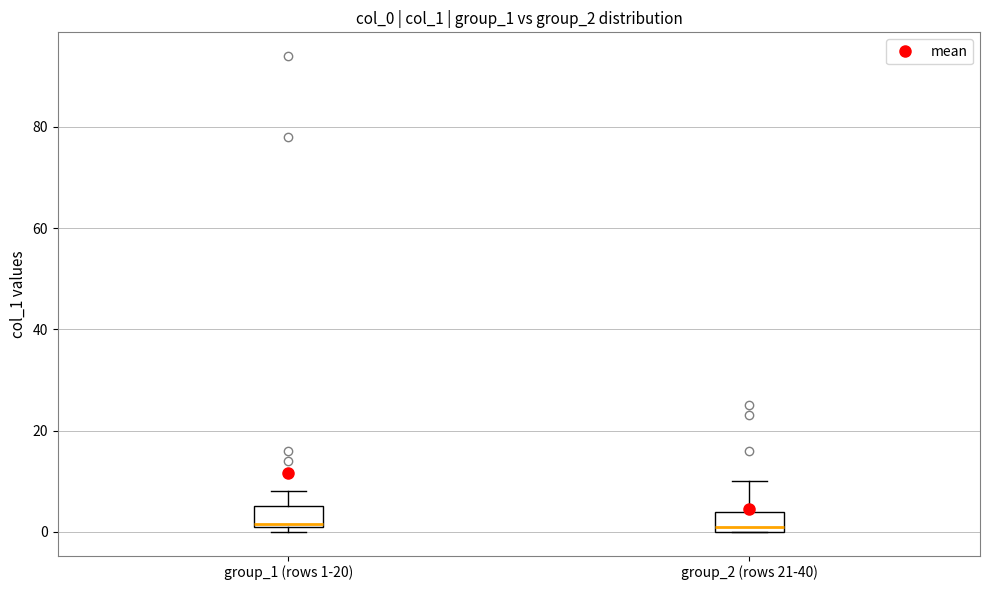

Reading left to right, transcribe this box plot: for each box, give where its median line is, the range the box spans, and where its two whiskers end, as read against the y-axis. The values are not printed on the chart, so give them approximately, as read against the axis.

group_1 (rows 1-20): median 2, box 2 to 6, whiskers 0 to 8
group_2 (rows 21-40): median 2, box 0 to 4, whiskers 0 to 10